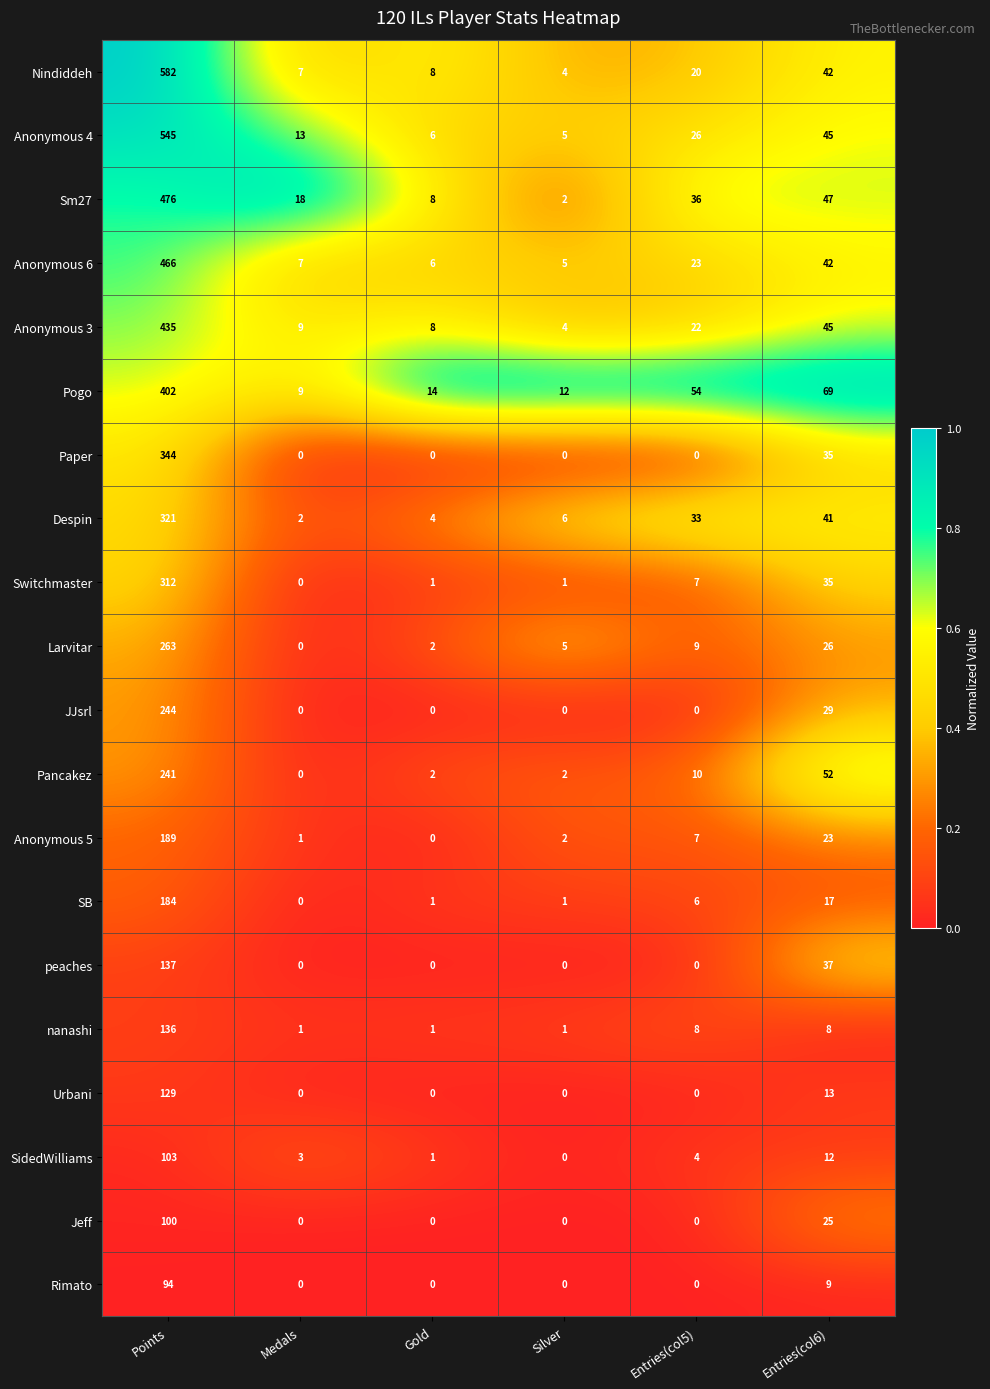

What is the average value of the Anonymous 3 series?

87